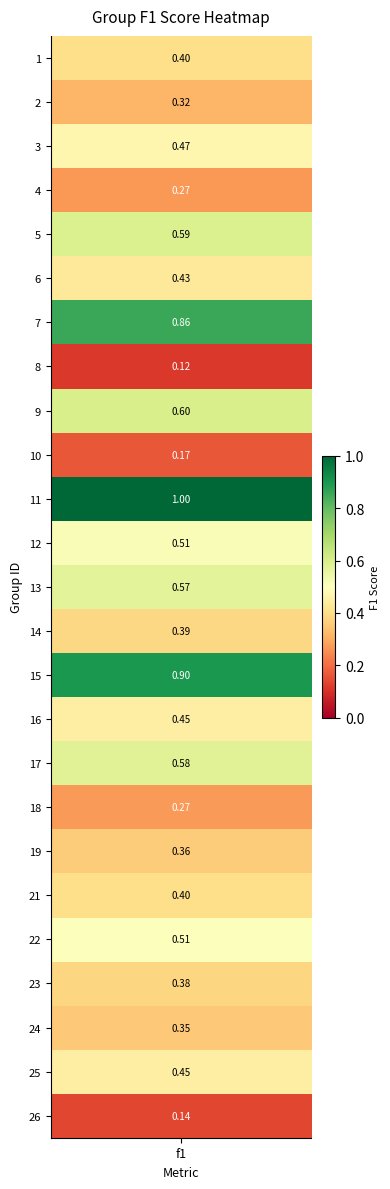

At which category does the chart reach its minimum across all series?

8